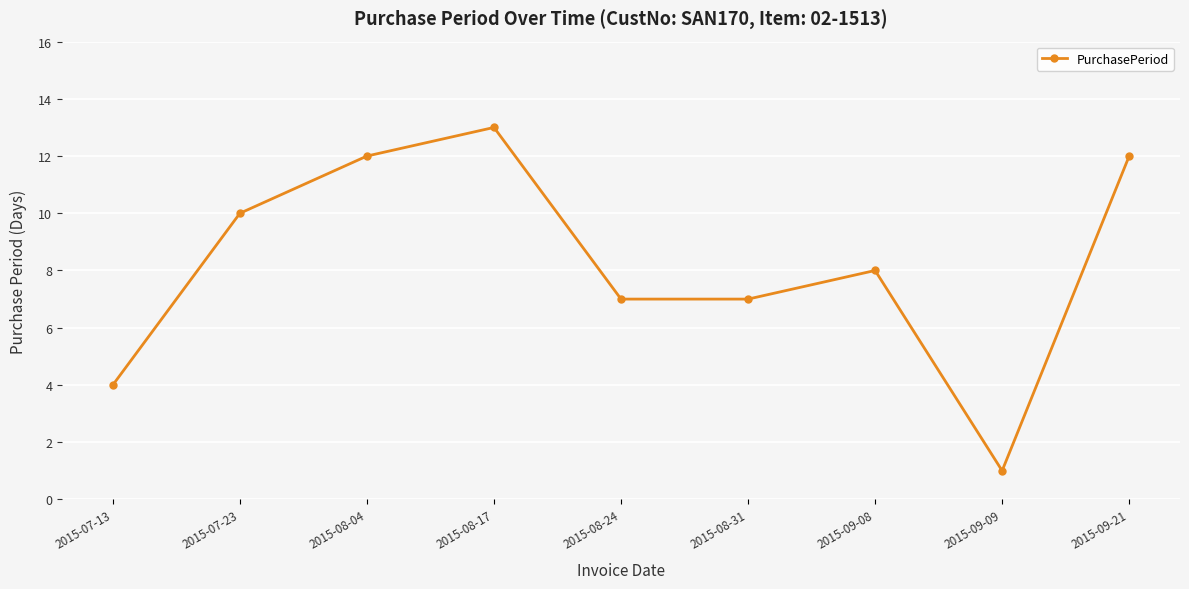

Reading left to right, list all the values displayed in this chart.

2015-07-13=4	2015-07-23=10	2015-08-04=12	2015-08-17=13	2015-08-24=7	2015-08-31=7	2015-09-08=8	2015-09-09=1	2015-09-21=12